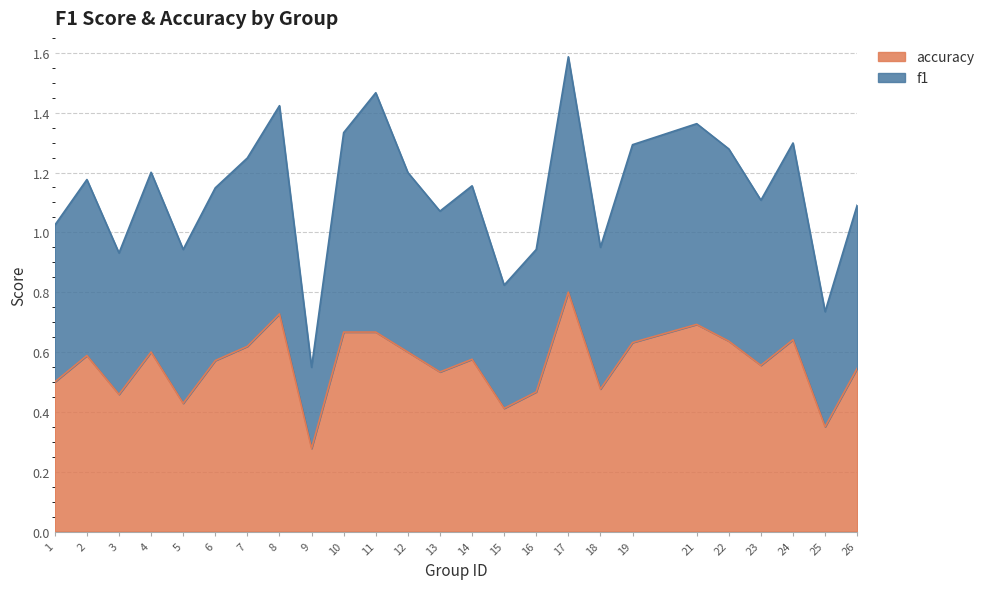

At which category does accuracy reach its first local valley?

3